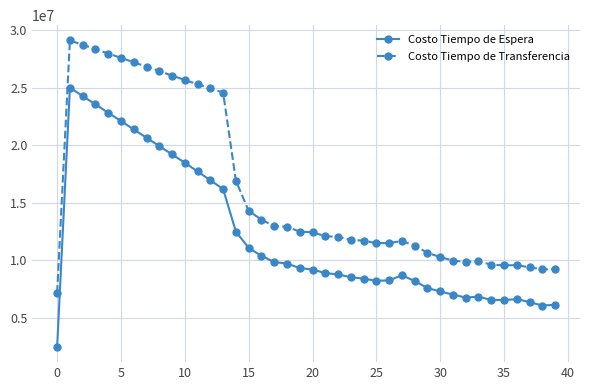

True or false: Costo Tiempo de Transferencia and Costo Tiempo de Espera cross at least once.

False